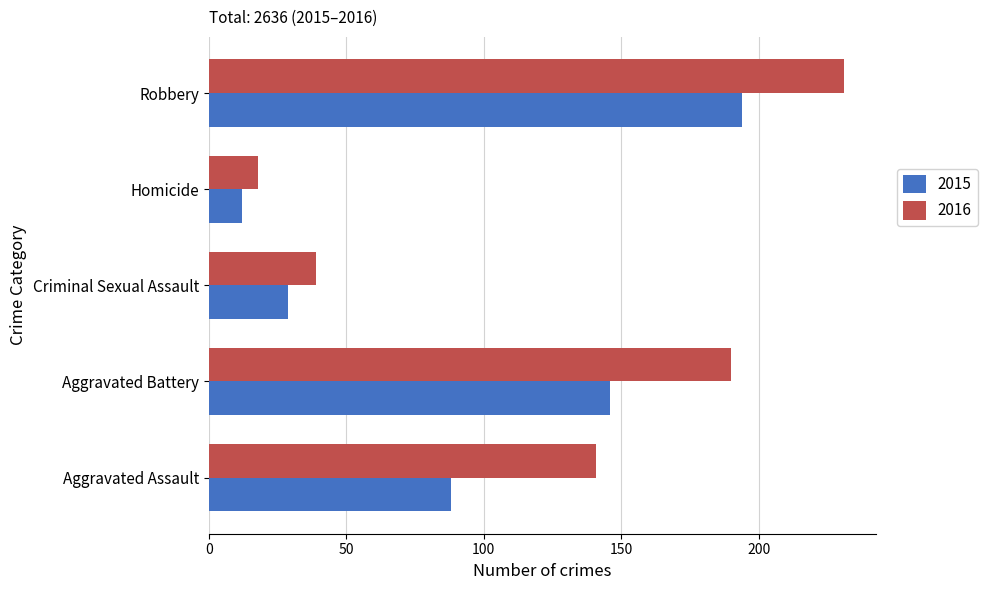

True or false: 2016 has a value of 102 at Aggravated Battery.

False